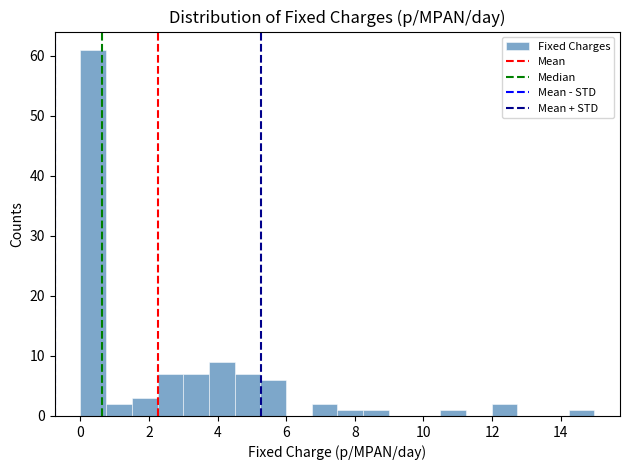

Around what value on the x-axis is the tallest bar? Give the approximate position of its centre, as read against the axis.

0.4